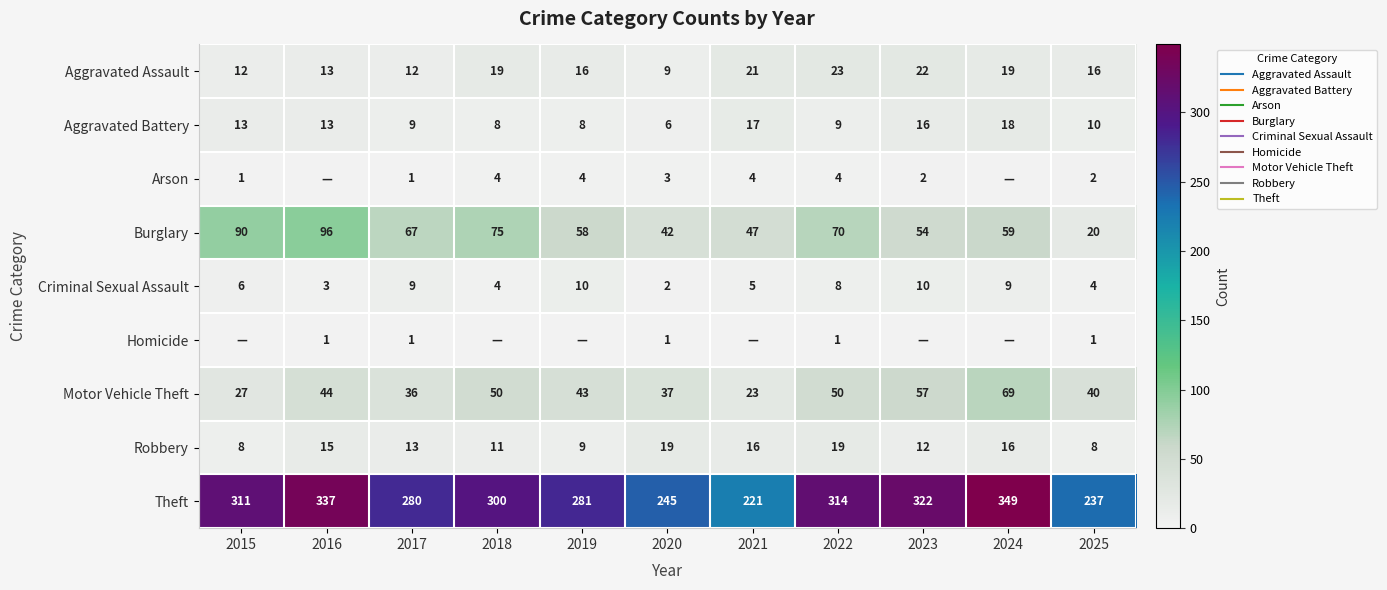

Which series changed the most between 2016 and 2020?

Theft